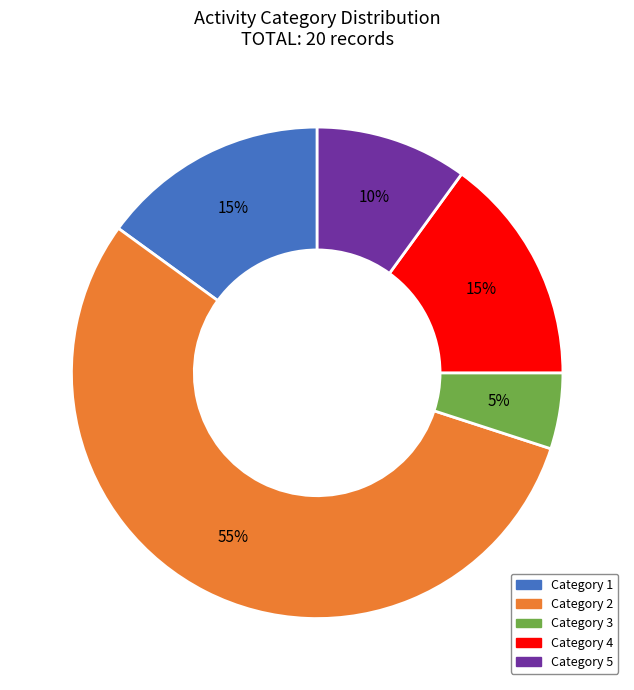

Is there a majority slice in this chart?

Yes